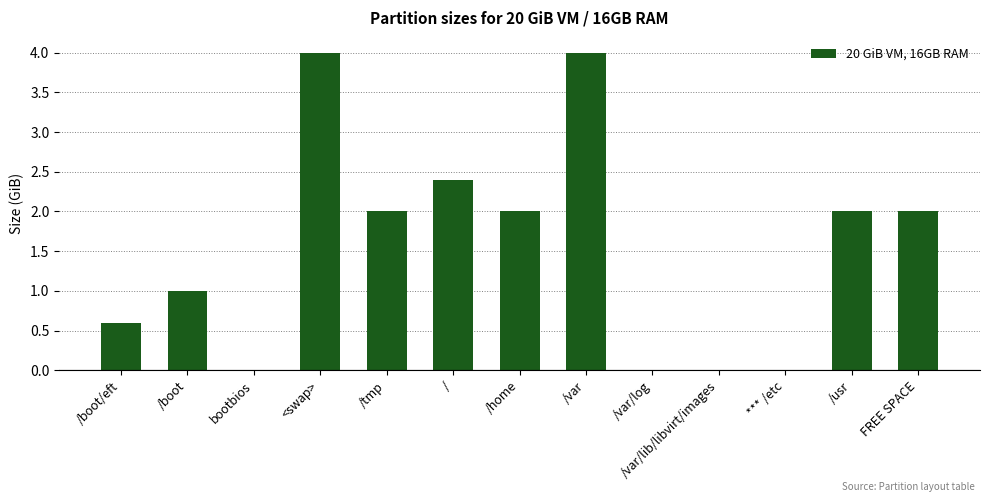

The value at /usr is 2.0. True or false?

True